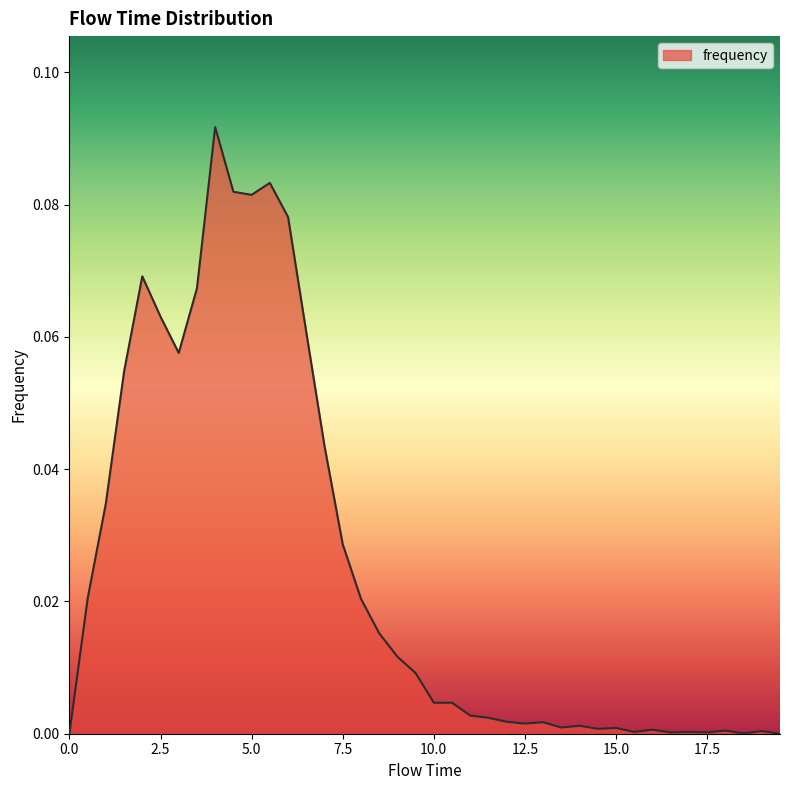

What is the maximum value shown in the chart?

0.1